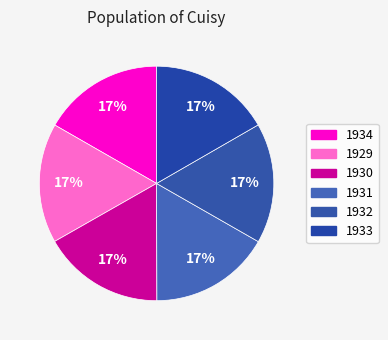

Between 1930 and 1929, which is larger?

1930